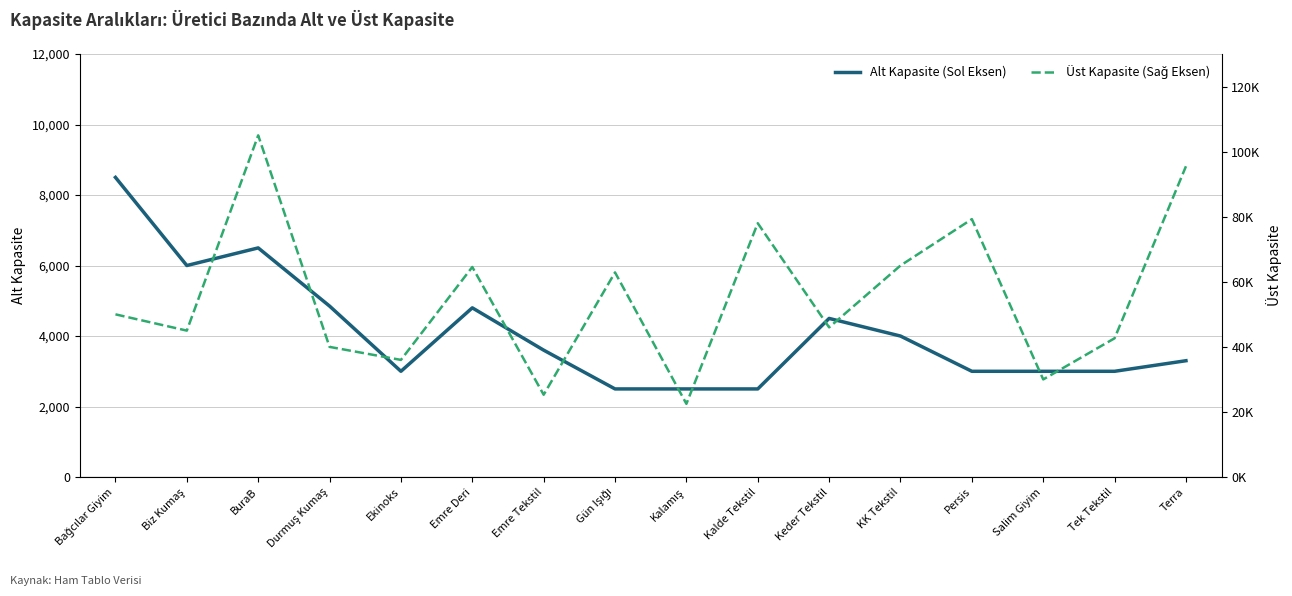

True or false: Üst Kapasite (Sağ Eksen) and Alt Kapasite (Sol Eksen) intersect in this chart.

False